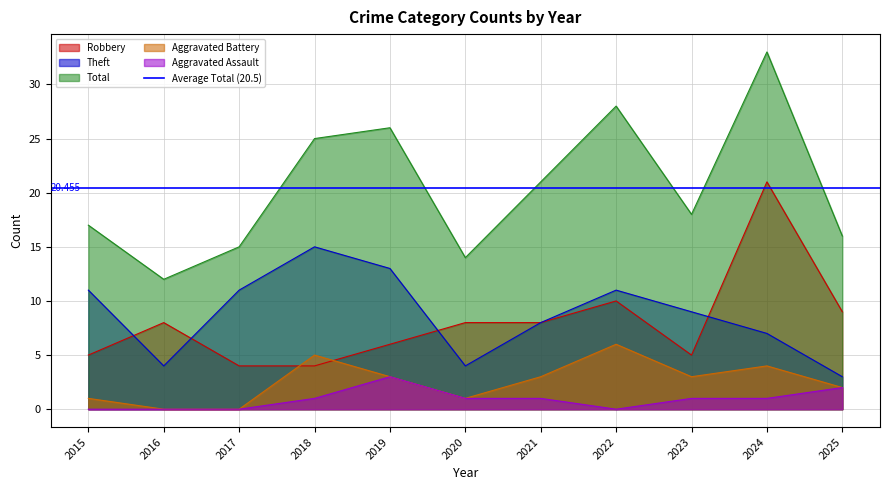

Reading right to left, list all the values displayed in this chart.

Robbery: 2025=9	2024=21	2023=5	2022=10	2021=8	2020=8	2019=6	2018=4	2017=4	2016=8	2015=5
Theft: 2025=3	2024=7	2023=9	2022=11	2021=8	2020=4	2019=13	2018=15	2017=11	2016=4	2015=11
Total: 2025=16	2024=33	2023=18	2022=28	2021=21	2020=14	2019=26	2018=25	2017=15	2016=12	2015=17
Aggravated Battery: 2025=2	2024=4	2023=3	2022=6	2021=3	2020=1	2019=3	2018=5	2017=0	2016=0	2015=1
Aggravated Assault: 2025=2	2024=1	2023=1	2022=0	2021=1	2020=1	2019=3	2018=1	2017=0	2016=0	2015=0